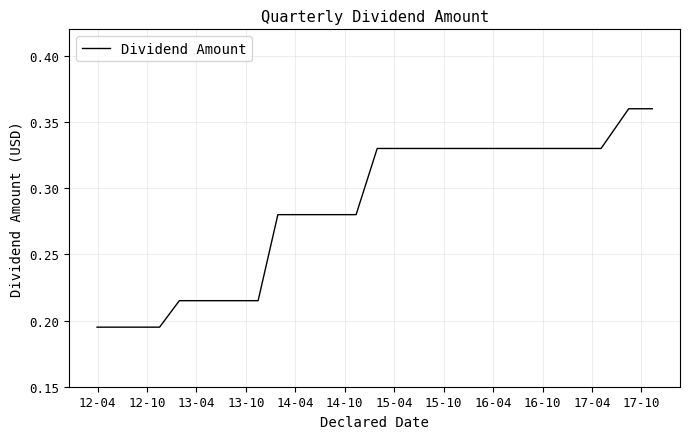

What is the average value?

0.3